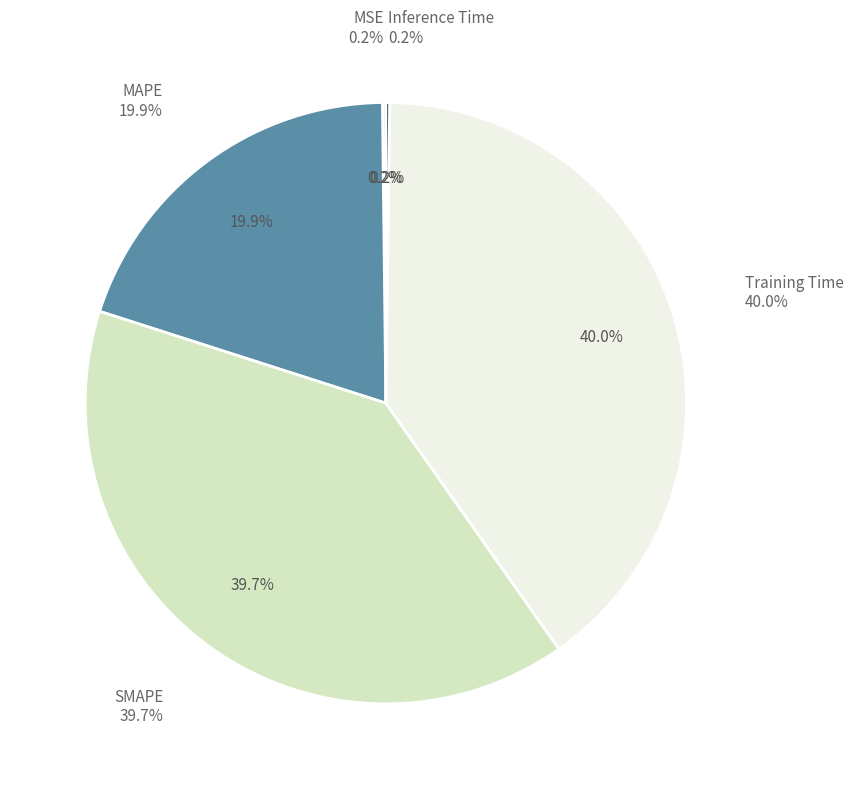

What portion of the pie excludes SMAPE?

60.3%